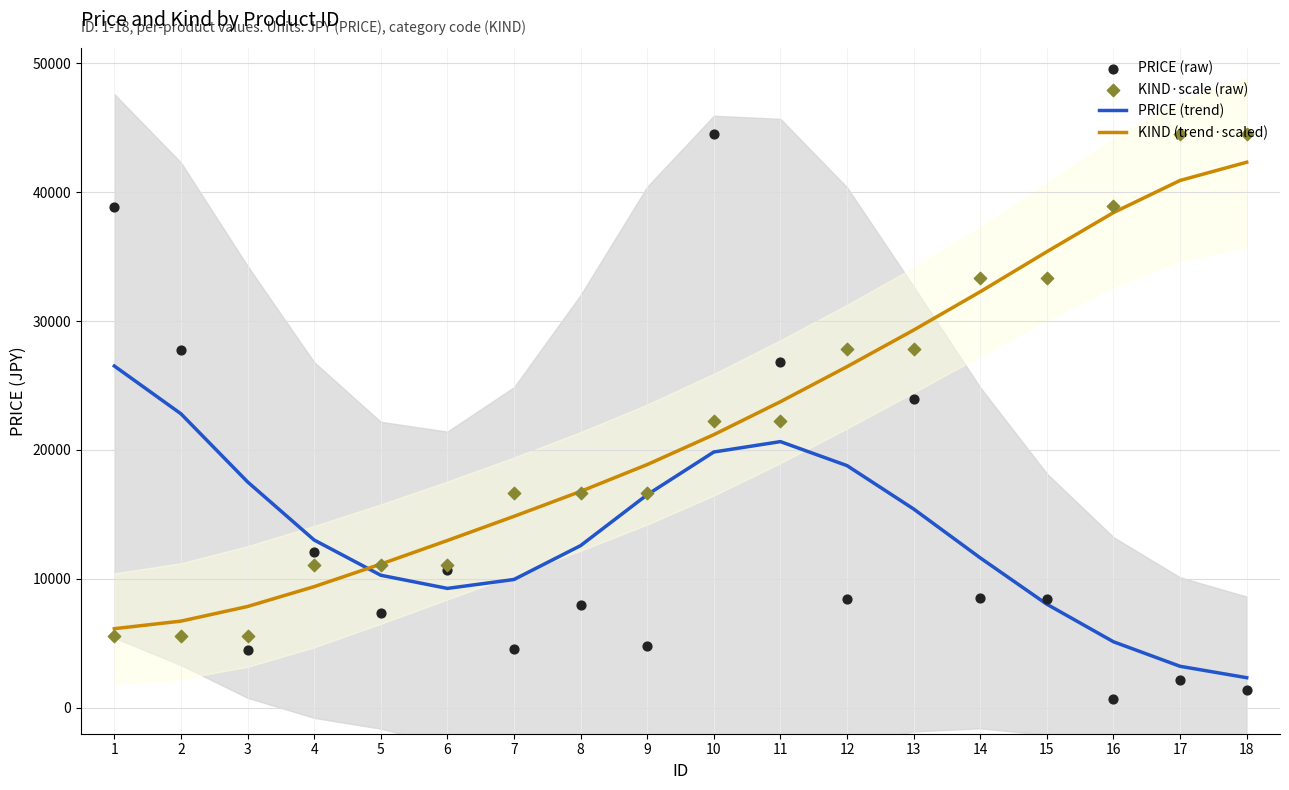

Which series contains the highest Y value?

PRICE (raw)